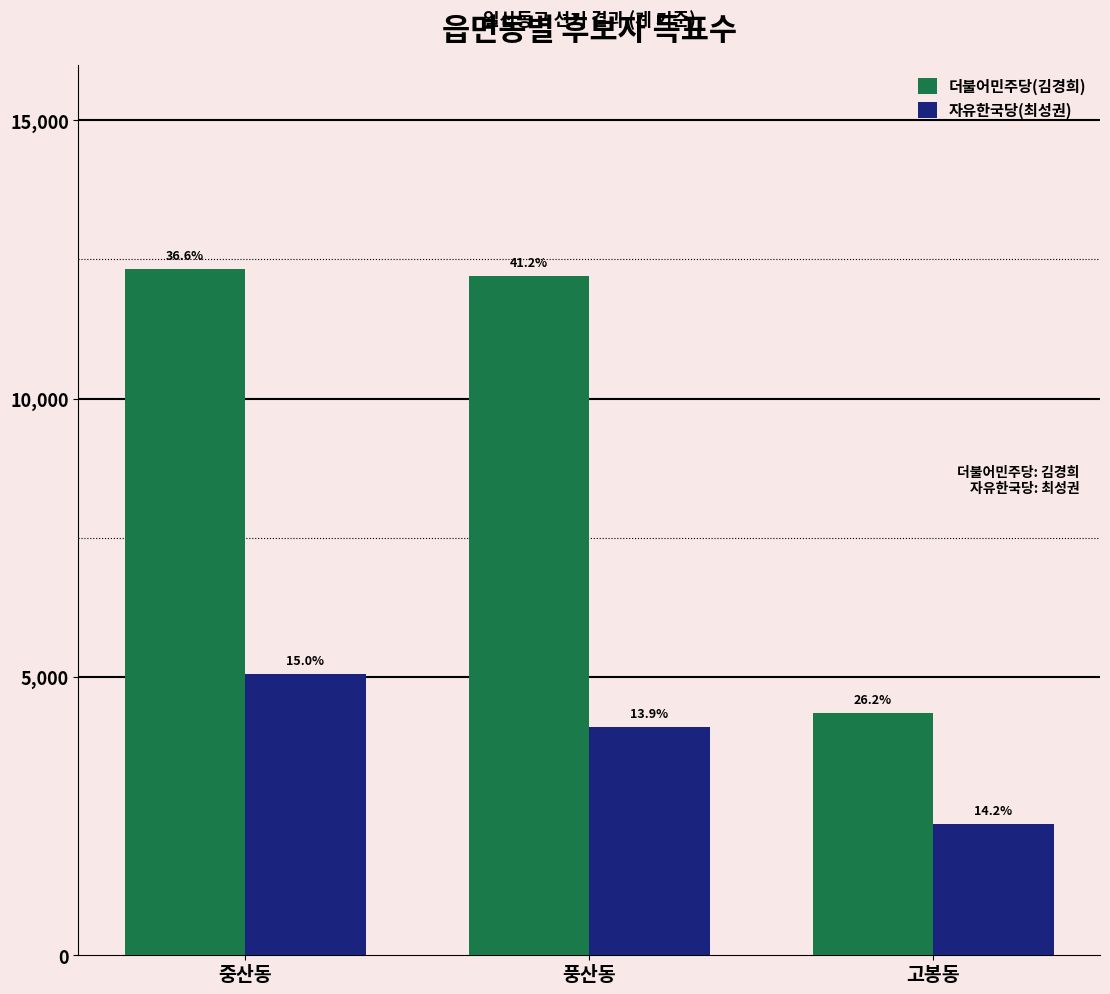

At which category is the sum across all series the highest?

중산동